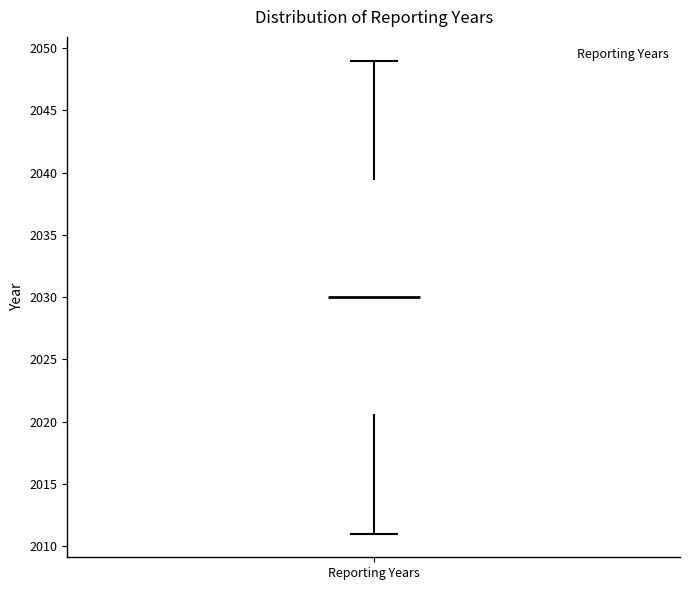

Transcribe this box plot: give where the median line is, the range the box spans, and where the two whiskers end, as read against the y-axis. The values are not printed on the chart, so give them approximately, as read against the axis.

median 2030.0, box 2020.5 to 2039.5, whiskers 2011.0 to 2049.0